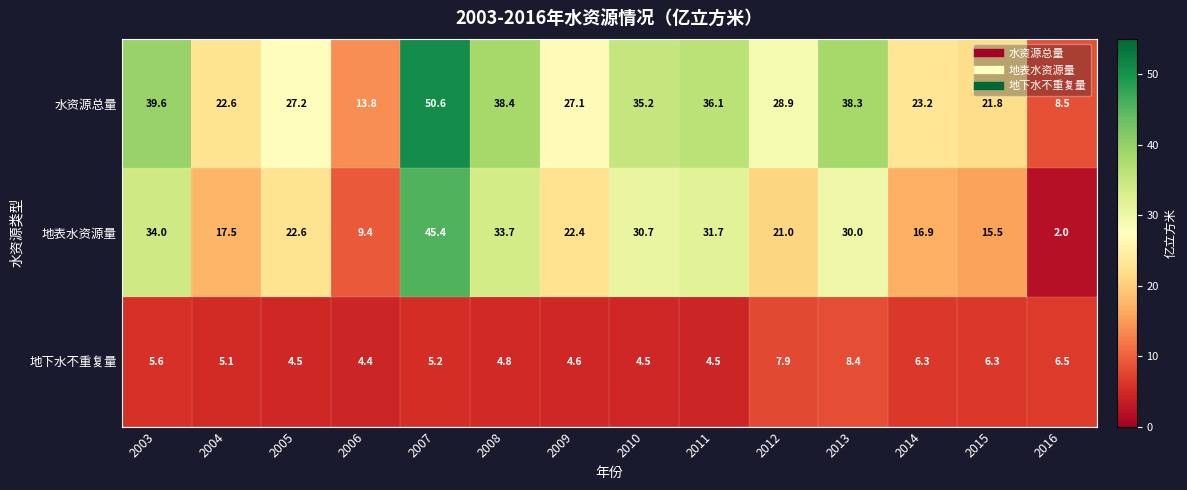

Which series has the widest spread of values?

地表水资源量